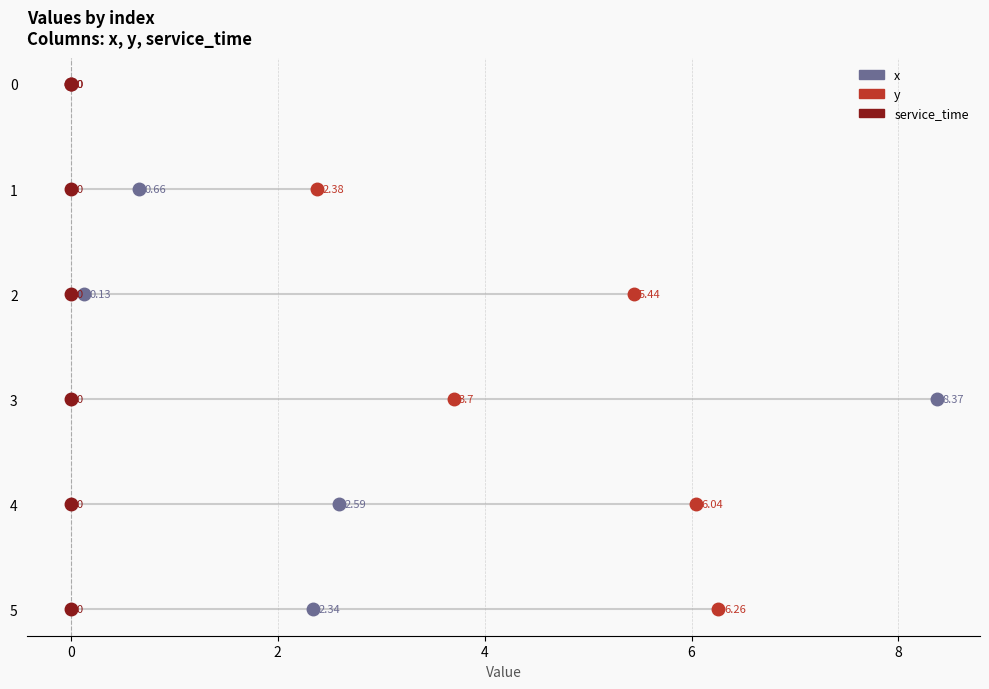

What are all the series names shown in the legend?

x, y, service_time